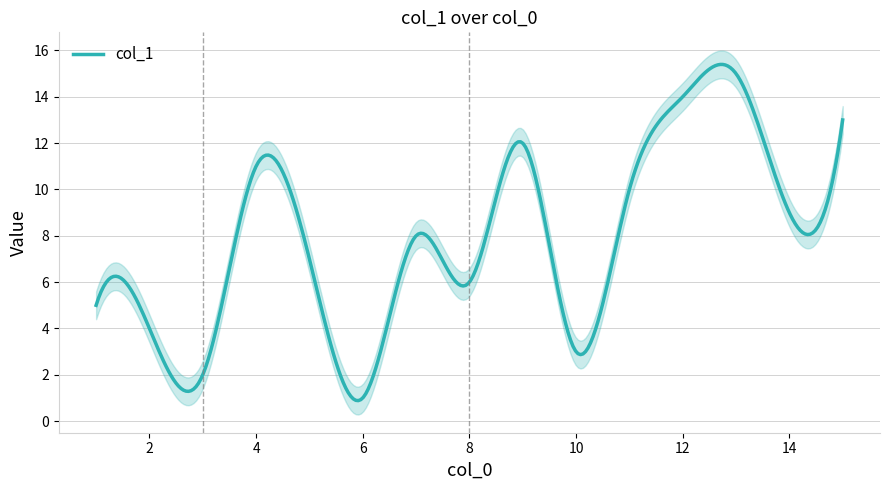

List the labels in order of value, smallest first.

6, 3, 10, 2, 1, 8, 5, 7, 14, 11, 4, 9, 15, 12, 13